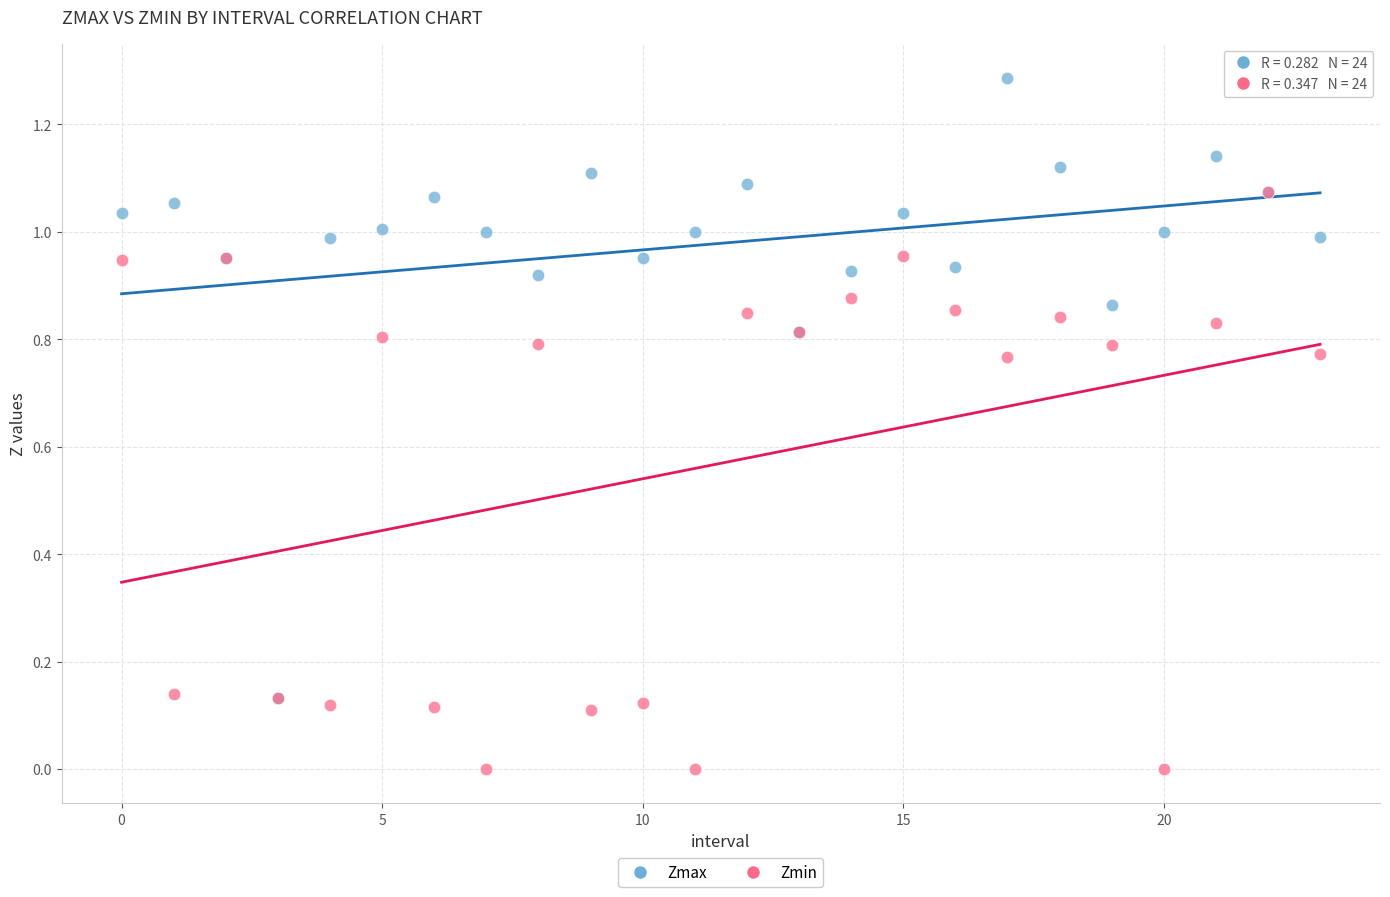

What are all the series names shown in the legend?

Zmax, Zmin